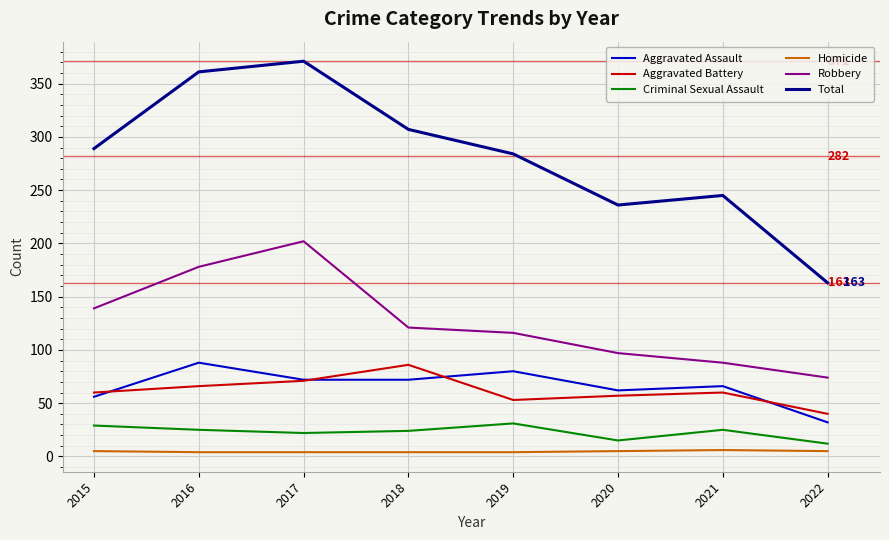

Which category has the highest value across all series?

2017